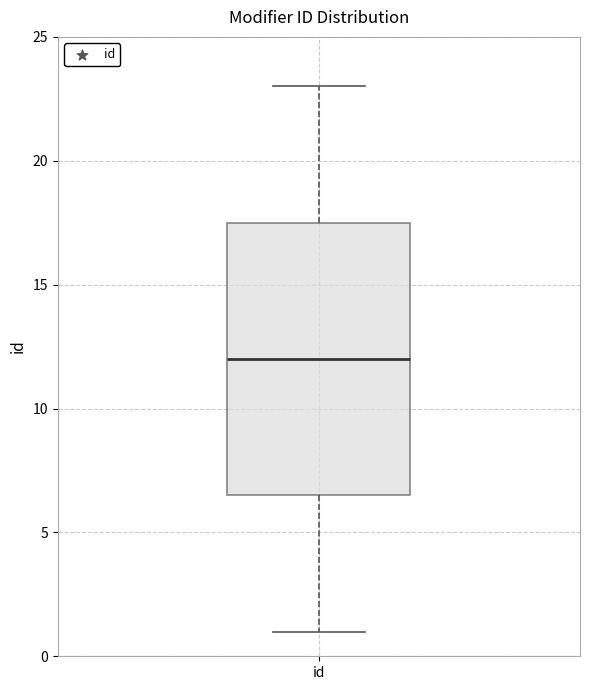

Read this box plot against the y-axis: the position of the median line, the range covered by the box, and the ends of both whiskers. The values are not printed on the chart, so give them approximately, as read against the axis.

median 12.0, box 6.5 to 17.5, whiskers 1.0 to 23.0